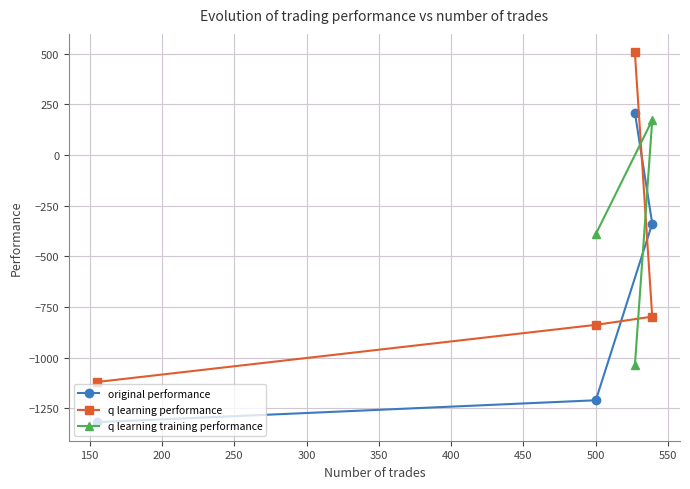

What is the value of the q learning performance point at the 1st from the left?

-1121.0